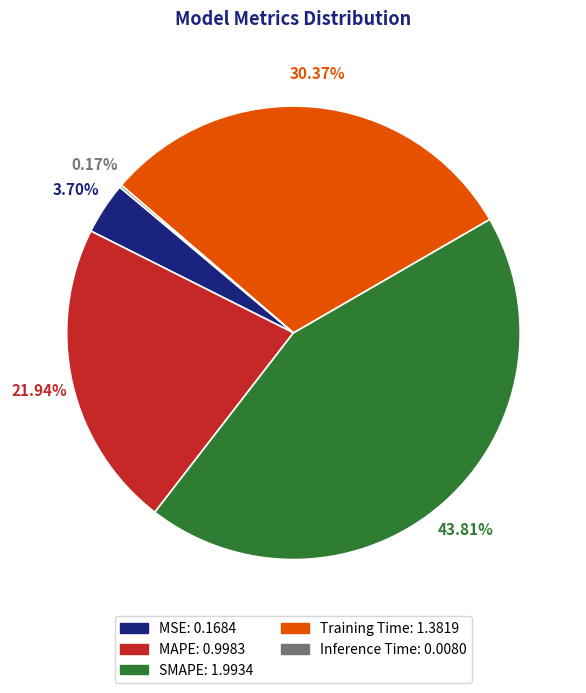

Which has a higher value, SMAPE or MSE?

SMAPE